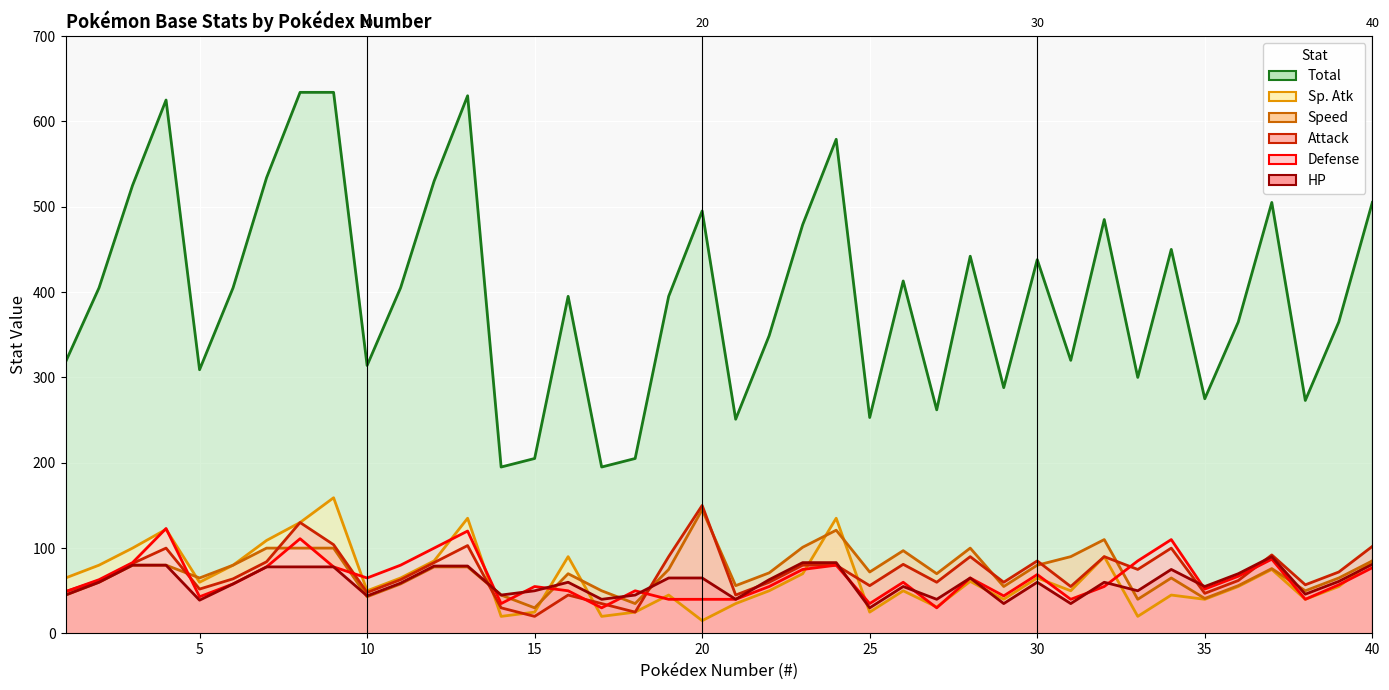

True or false: HP has a value of 61 at 39.

True